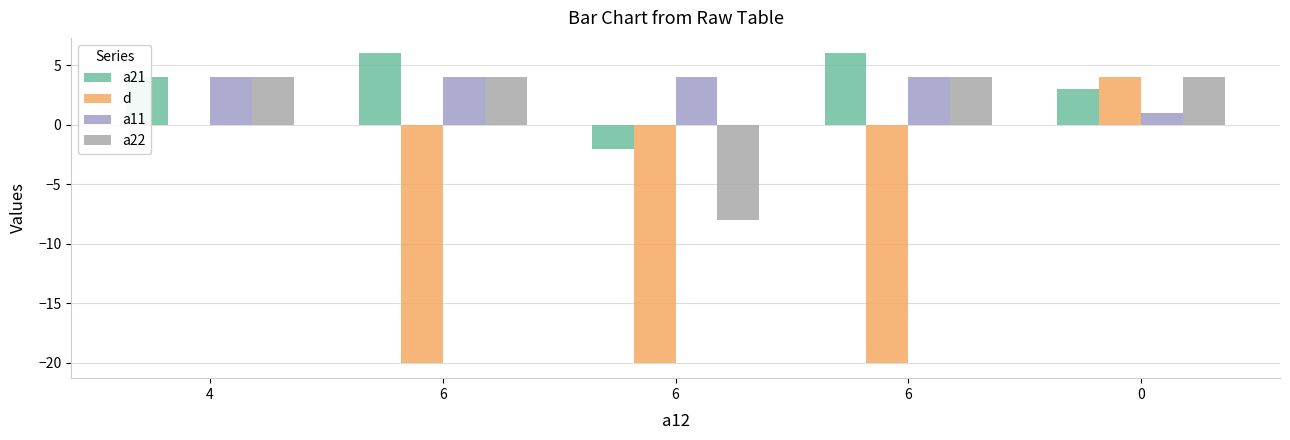

Which series changed the most between 4 and 0?

d